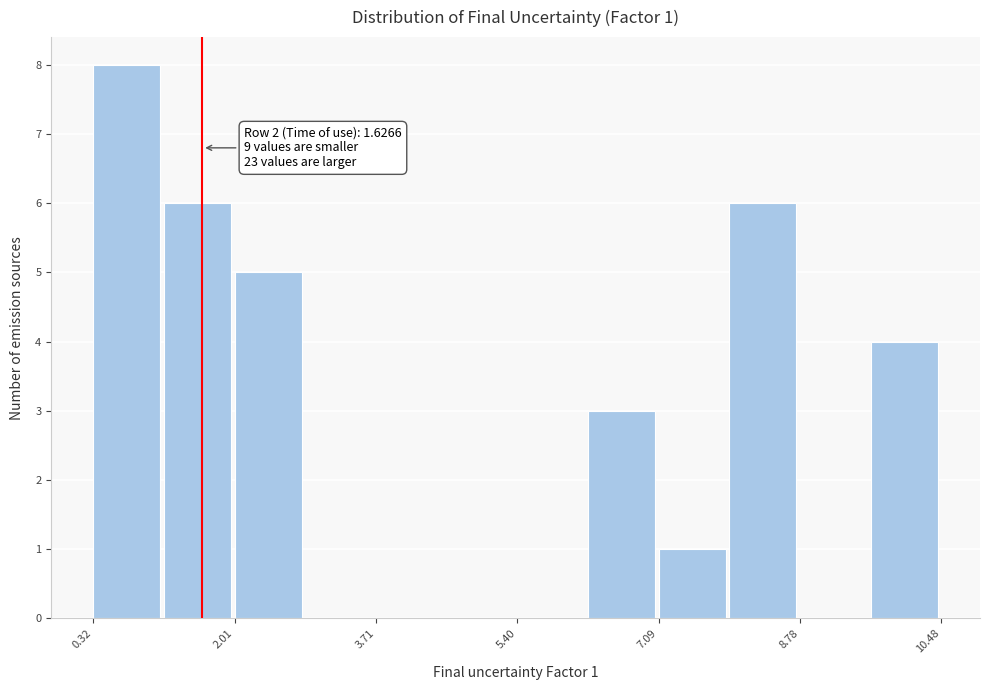

Over which range of the x-axis is the bar tallest?

0.4 to 1.2